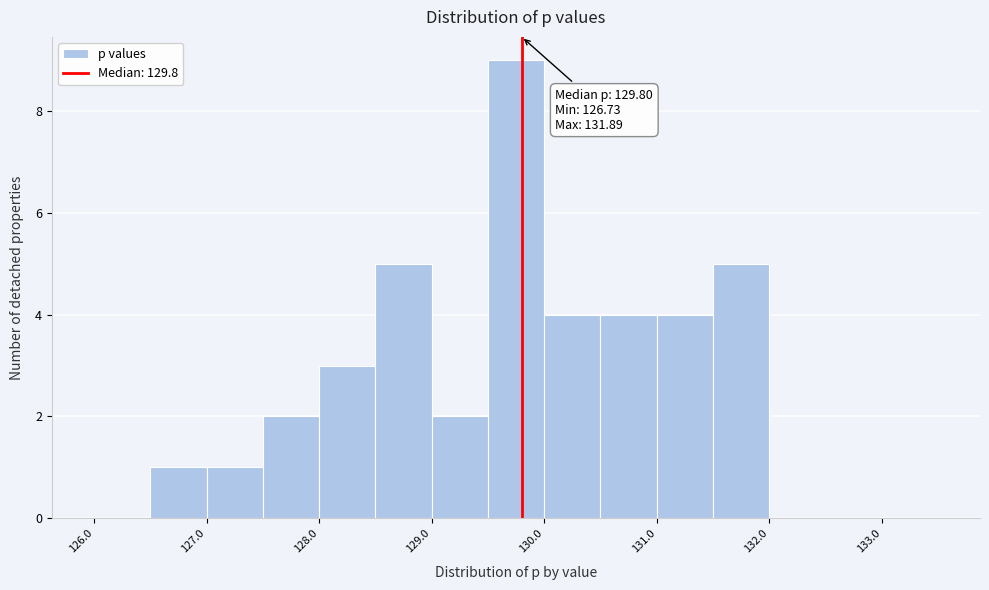

Over which range of the x-axis is the bar tallest?

129.5 to 130.0